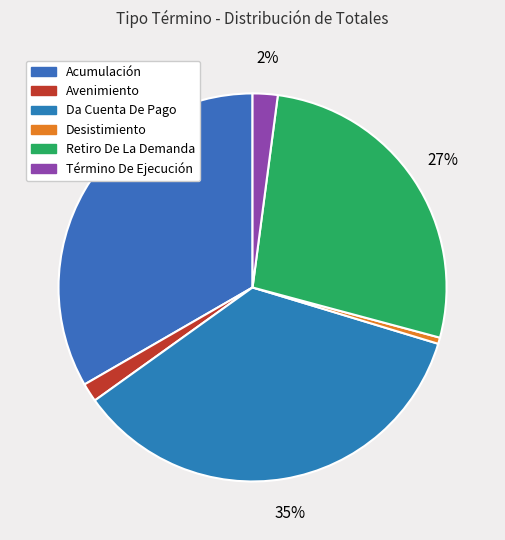

Is there a majority slice in this chart?

No